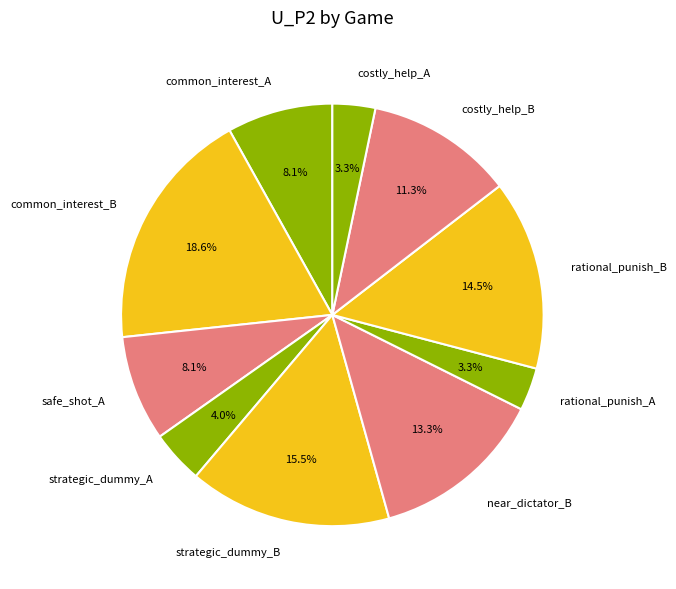

Count the number of slices in the pie.

10